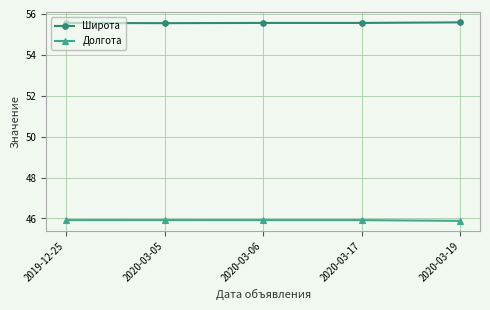

What is the value of the Широта point at the 3rd from the left?

55.6